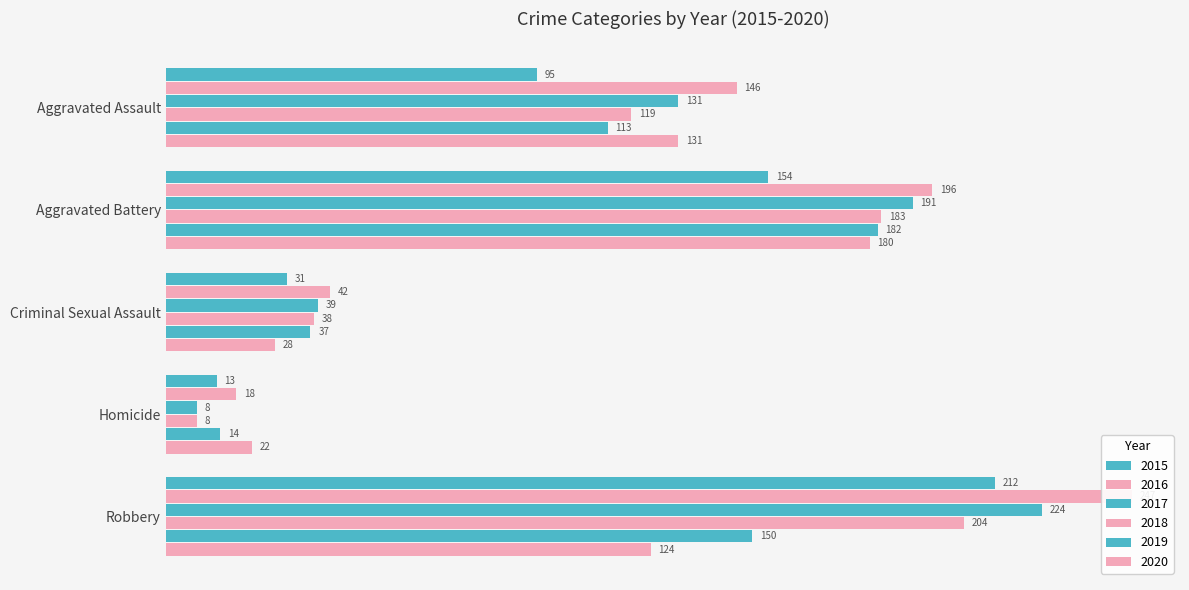

The value of 2018 at Homicide is 3. True or false?

False